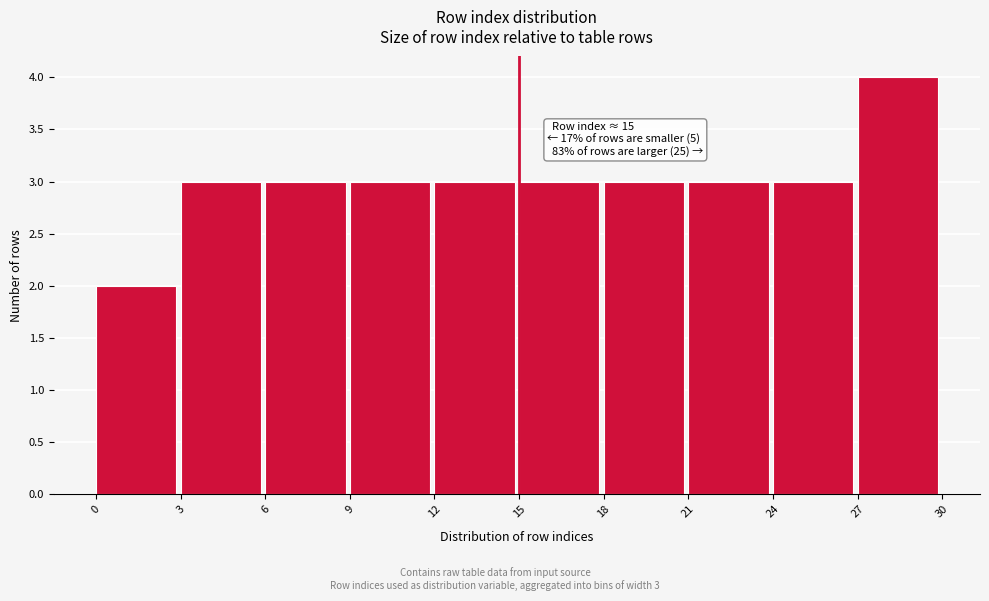

Over which range of the x-axis is the bar tallest?

27 to 30